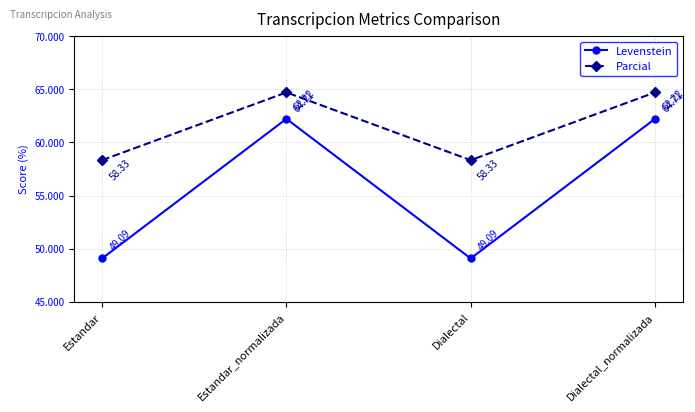

What position from the left is Dialectal_normalizada?

4